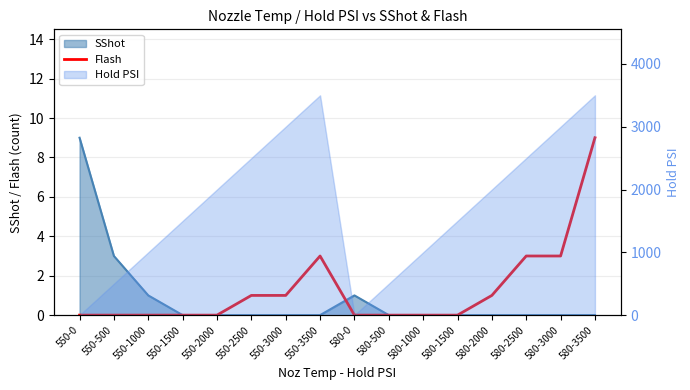

Does the chart display data point markers on the line(s)?

No